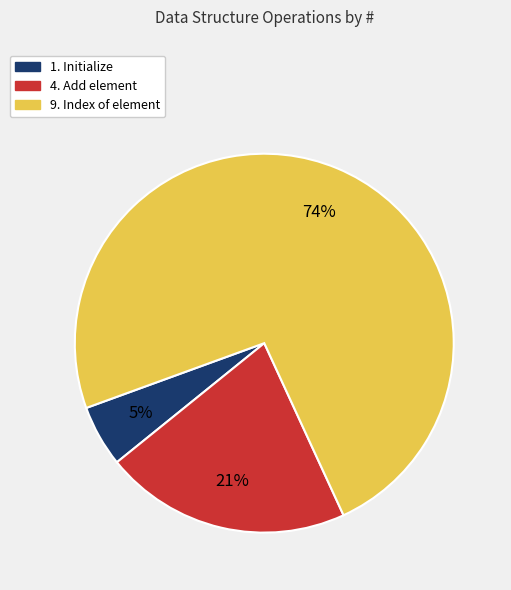

To the nearest percent, what is the average slice percentage?

33%